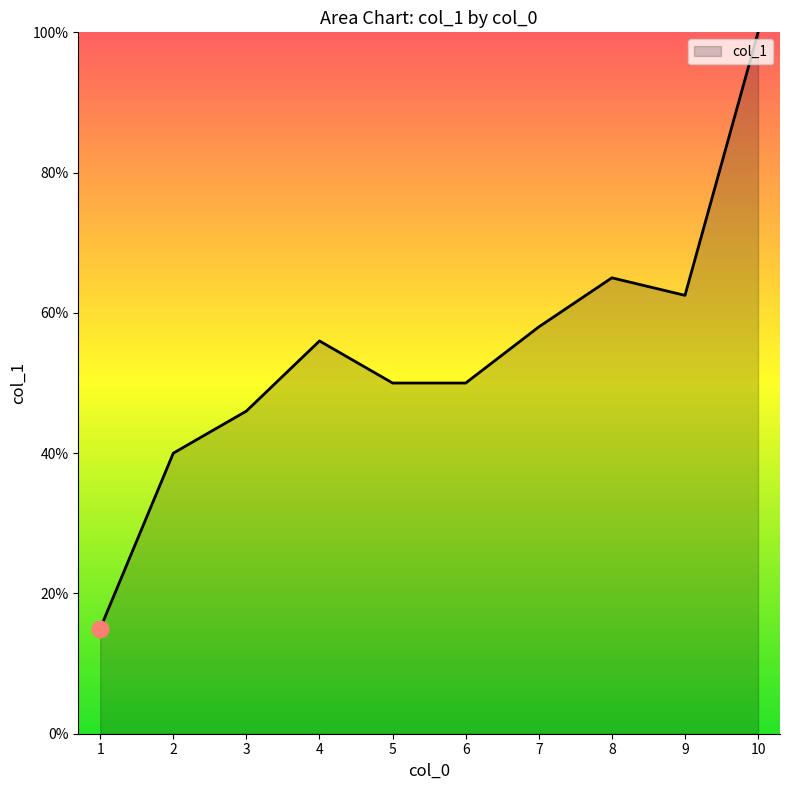

Between 5 and 2, which is larger?

5